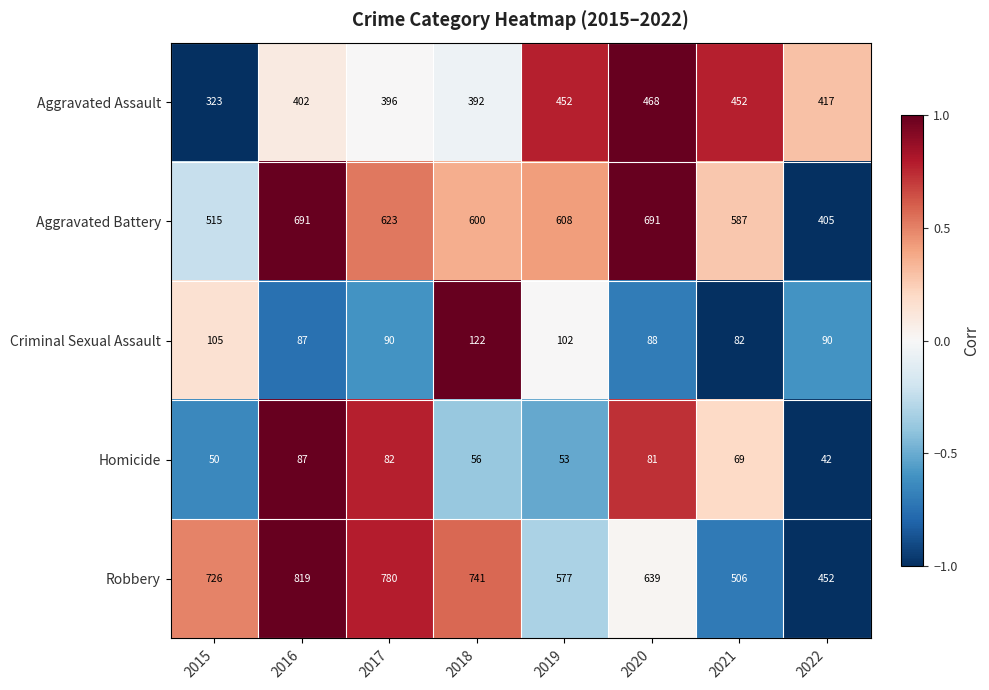

At which category does the chart reach its minimum across all series?

2022